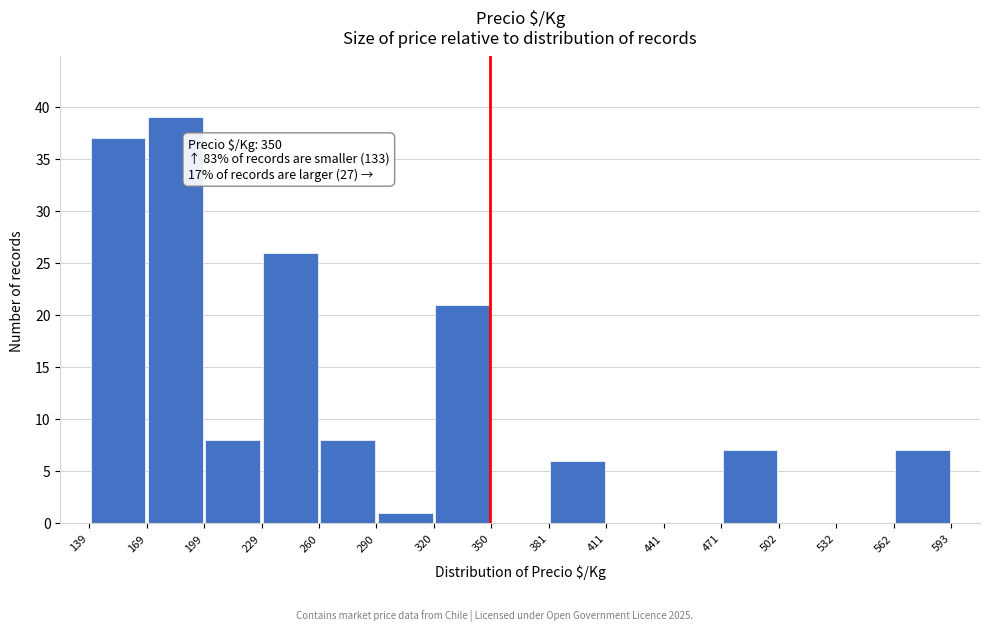

Over which range of the x-axis is the bar tallest?

169 to 199